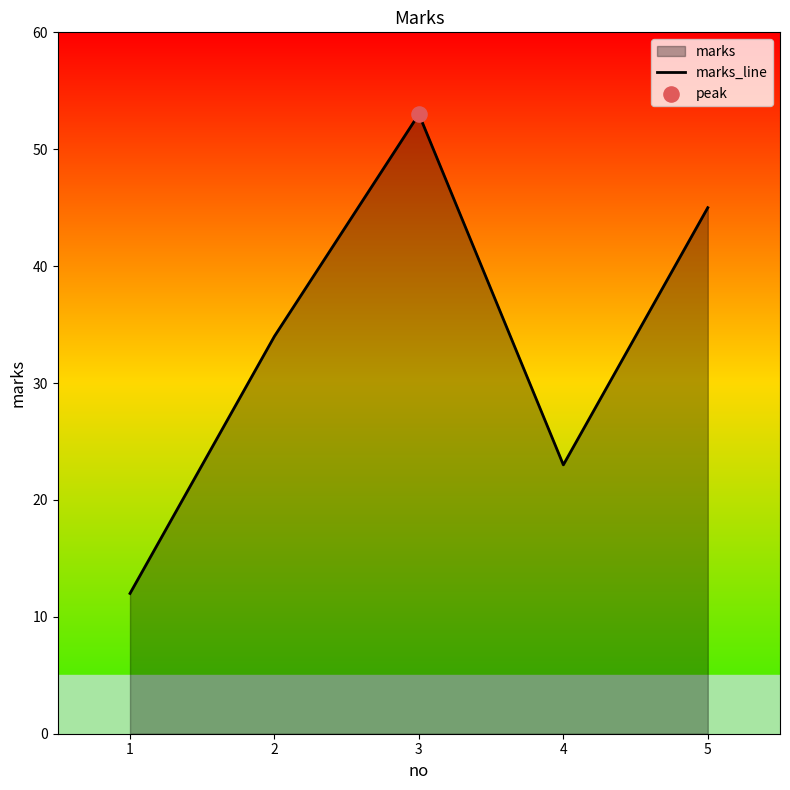

What is the change in value from 1 to 4?

+11